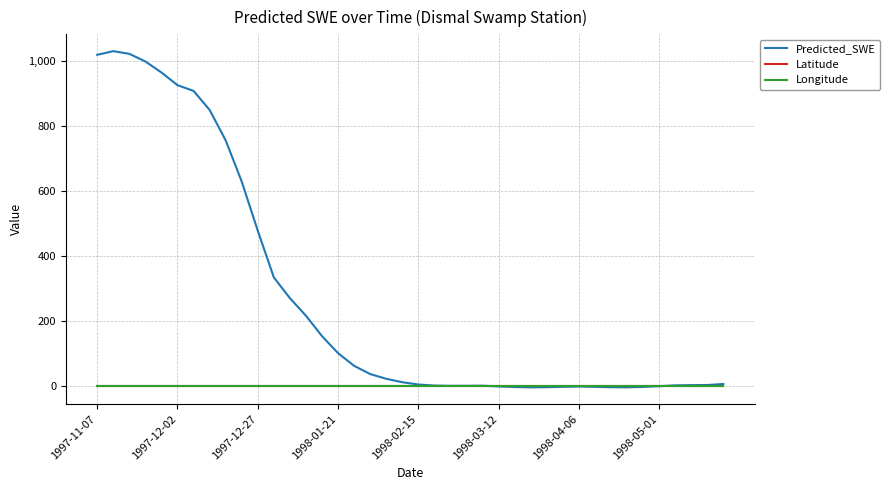

Which series has the largest range (max minus min)?

Predicted_SWE